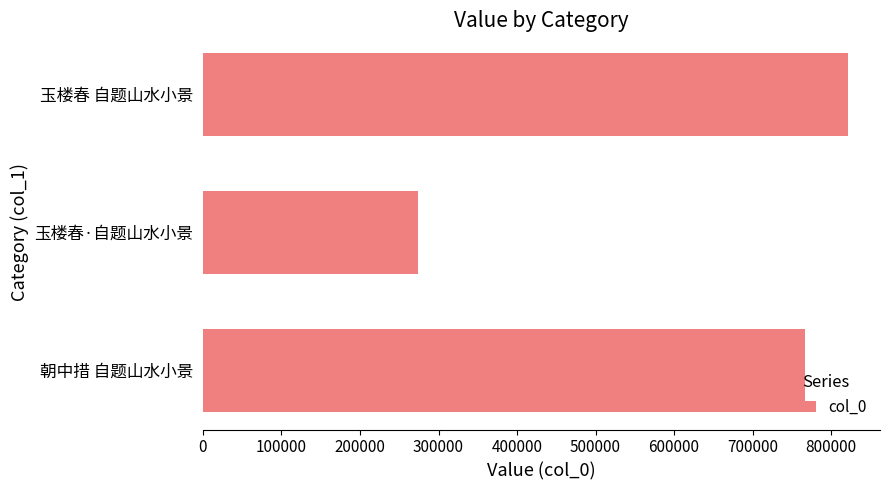

What is the change in value from 玉楼春·自题山水小景 to 玉楼春 自题山水小景?

+547621